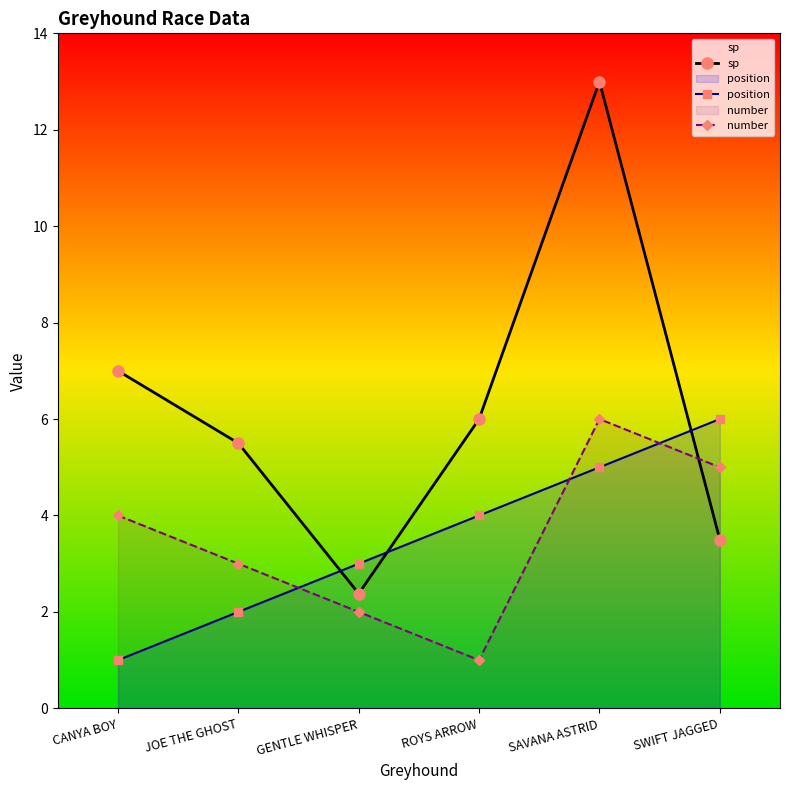

Which category has the highest value in the position series?

SWIFT JAGGED